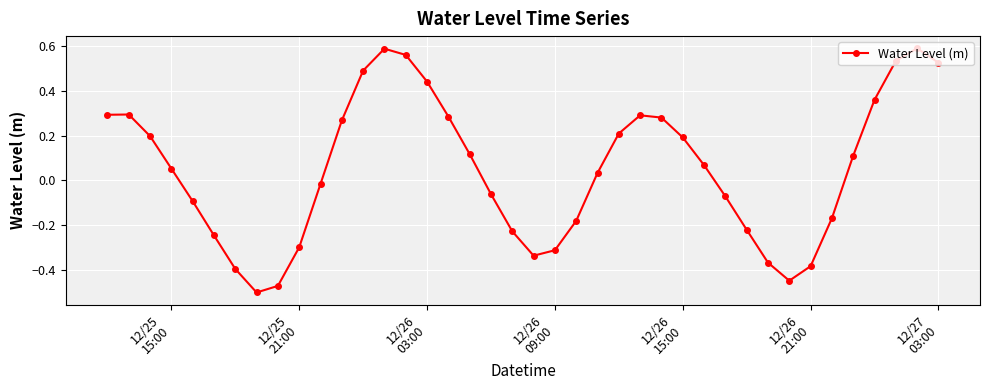

True or false: the data has more than 2 interior local peaks.

True